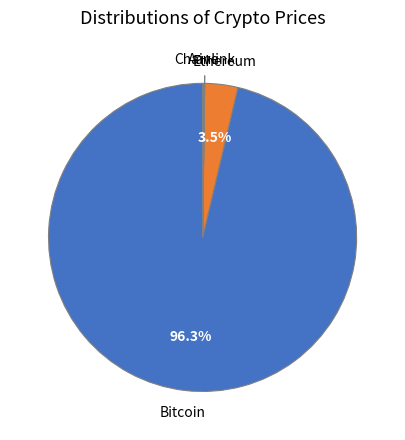

Is there a majority slice in this chart?

Yes